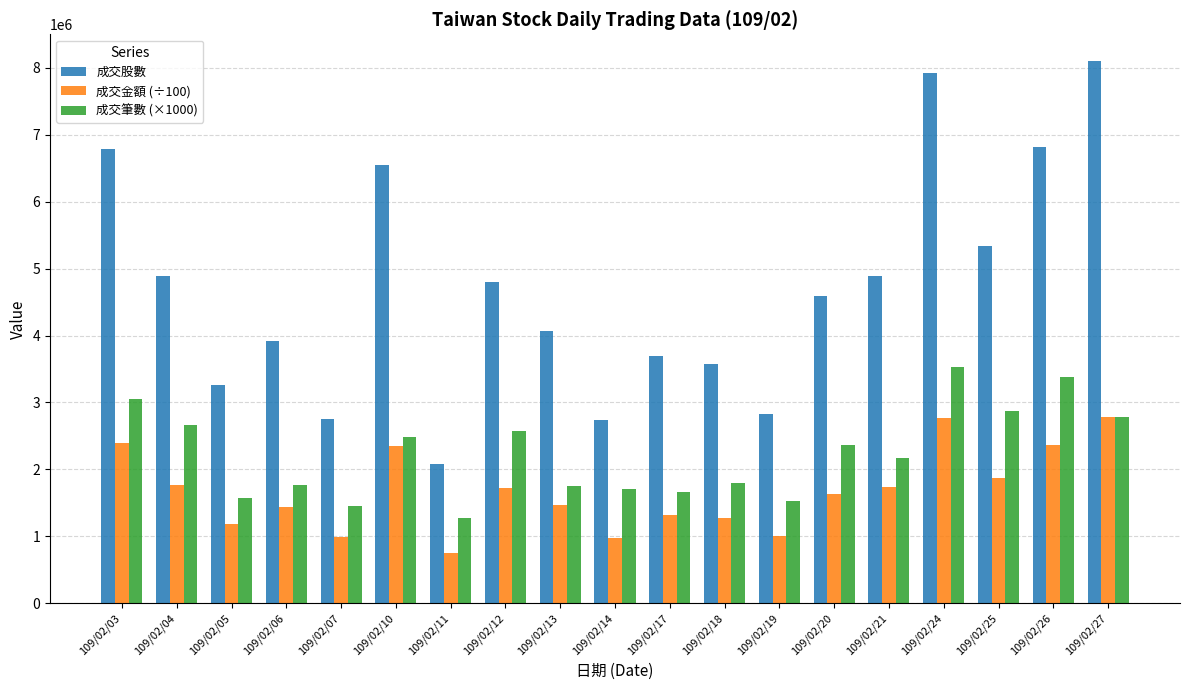

Which series changed the most between 109/02/06 and 109/02/17?

成交股數